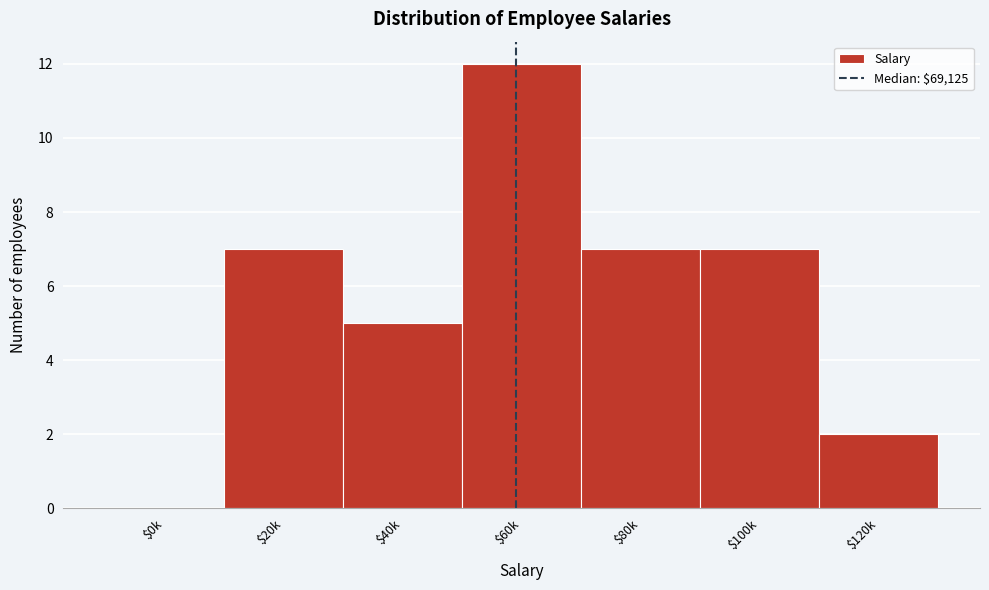

At which category does the chart reach its peak across all series?

$60k